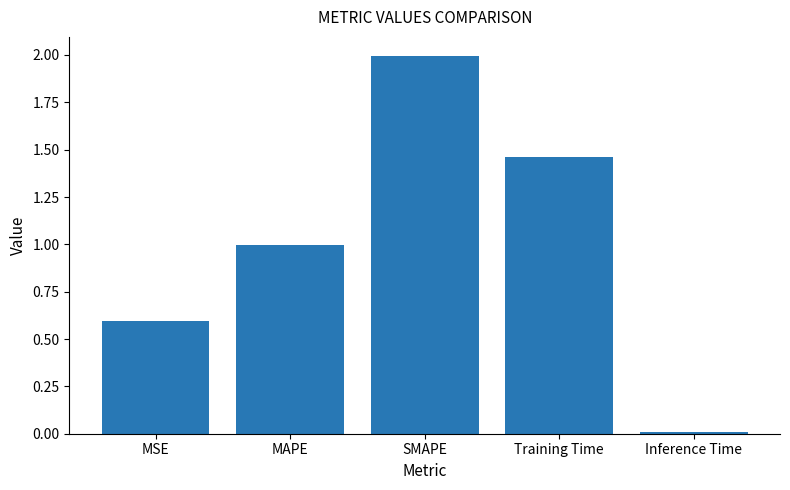

At which label is the value closest to 1?

MAPE